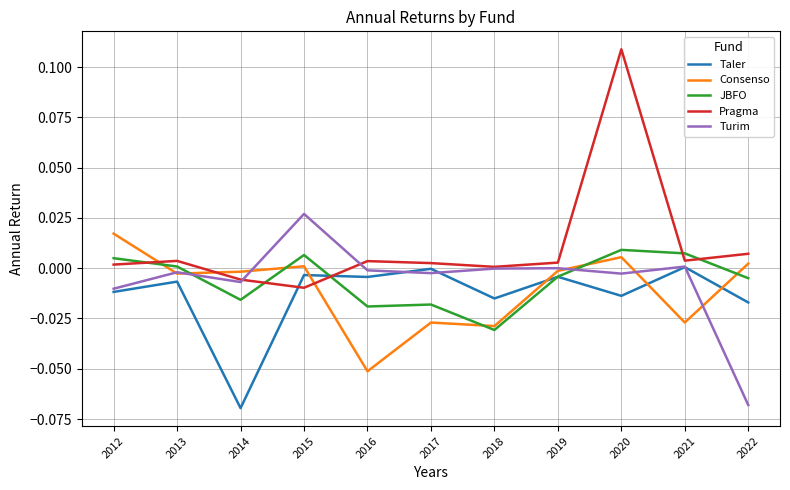

Which series has the widest spread of values?

Pragma